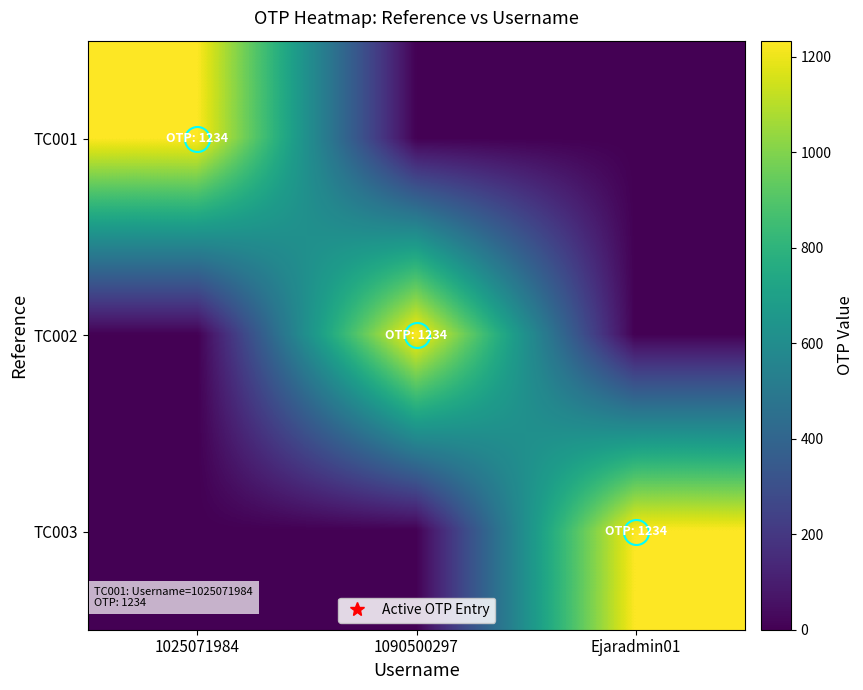

Reading right to left, extract all data points from this chart.

TC001: Ejaradmin01=0	1090500297=0	1025071984=1234
TC002: Ejaradmin01=0	1090500297=1234	1025071984=0
TC003: Ejaradmin01=1234	1090500297=0	1025071984=0